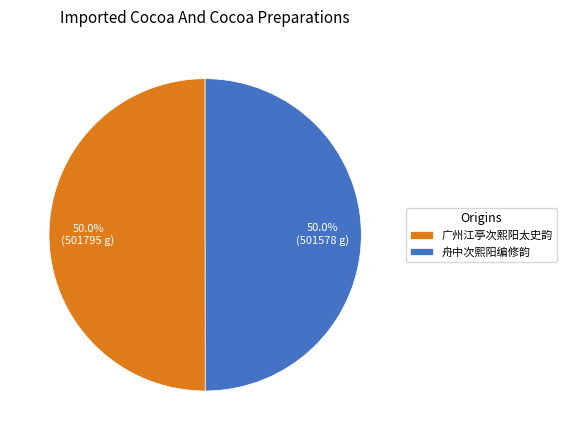

Count the number of slices in the pie.

2